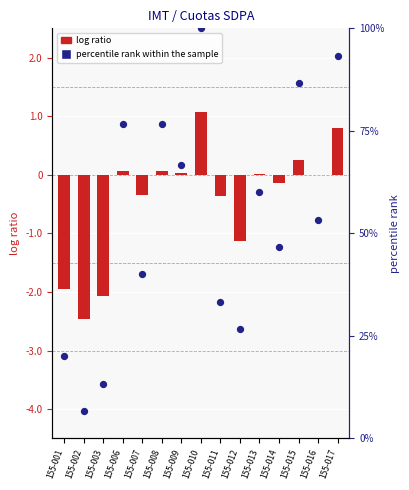

Which series contains the lowest Y value?

log ratio